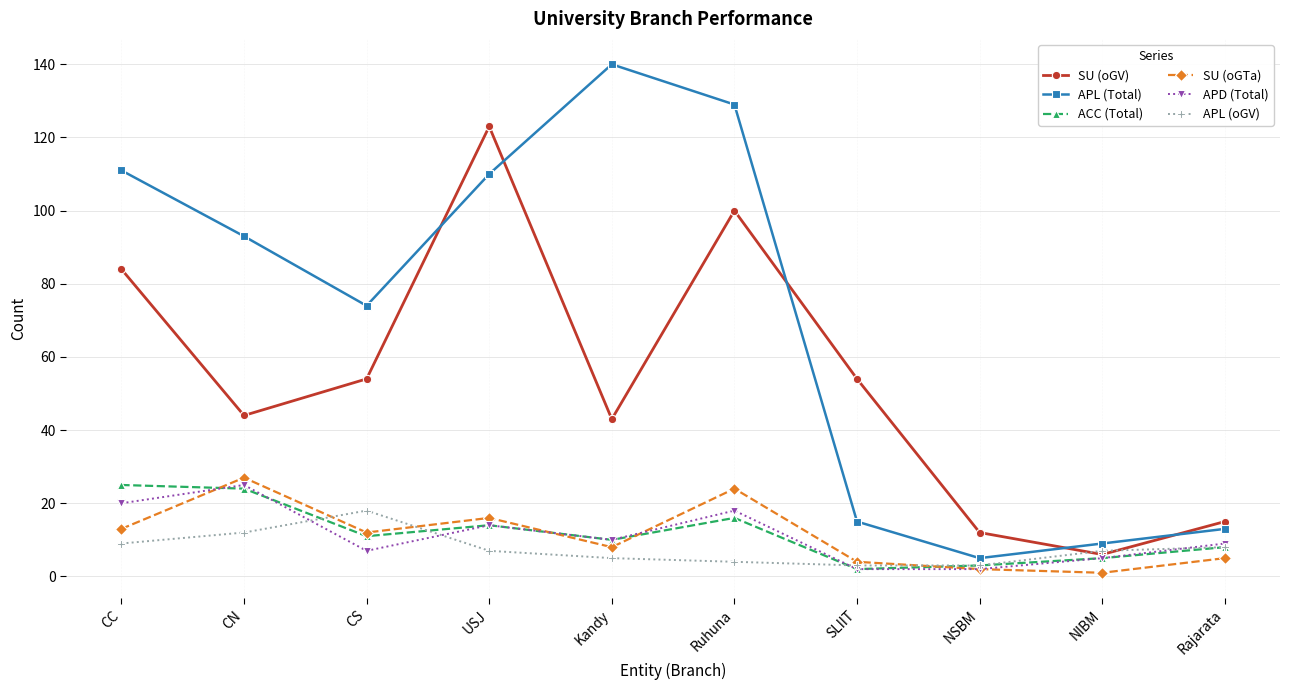

Which series has the largest range (max minus min)?

APL (Total)